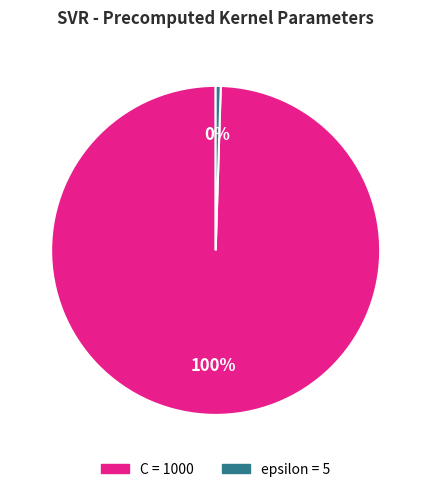

Combined, do epsilon and C account for over 50%?

Yes